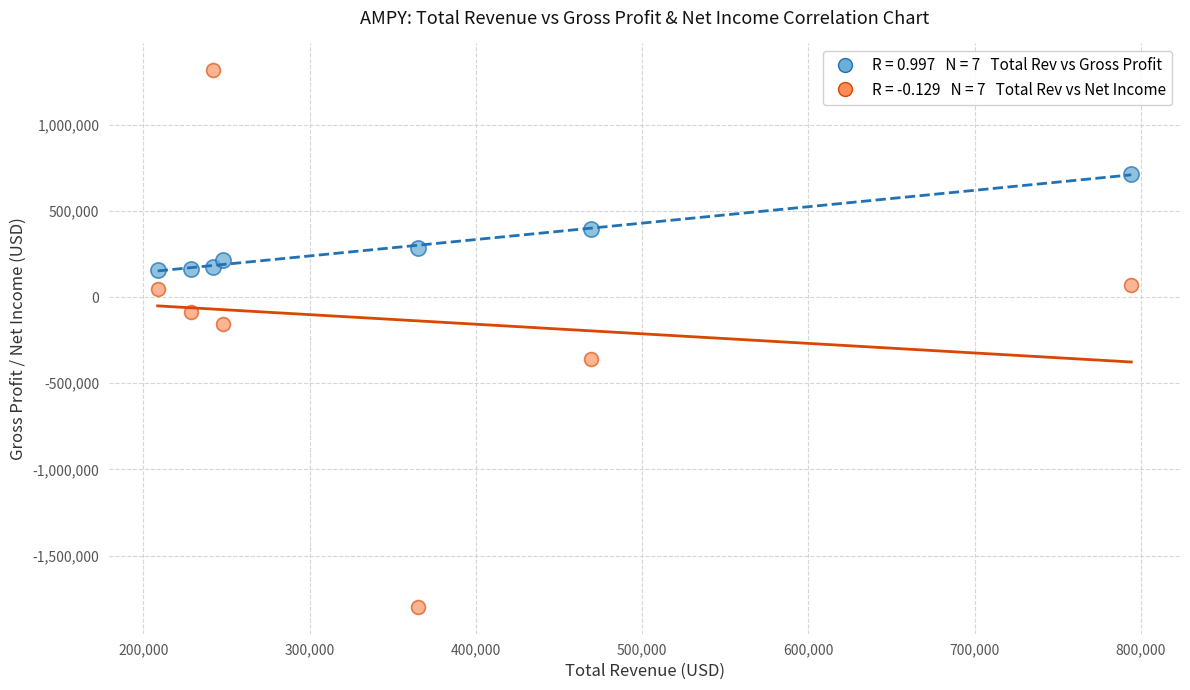

Across all data points, what is the range of Y values (max minus min)?

3114300